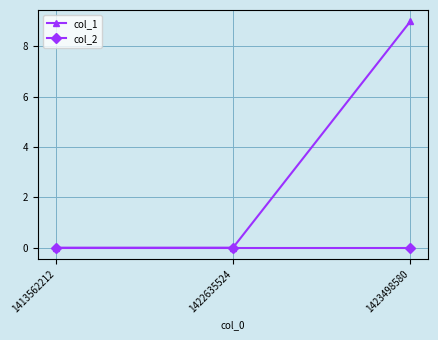

Which series has the widest spread of values?

col_1